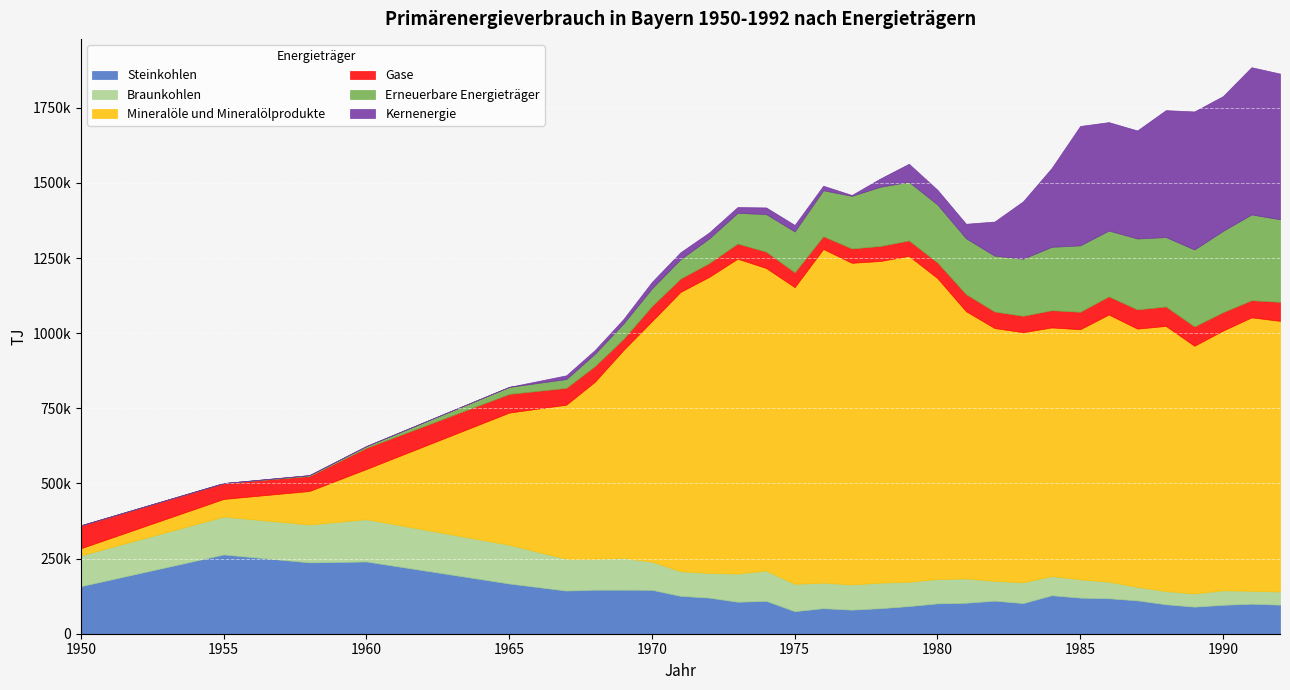

What is the total value across all series at 1988?

1741902.9